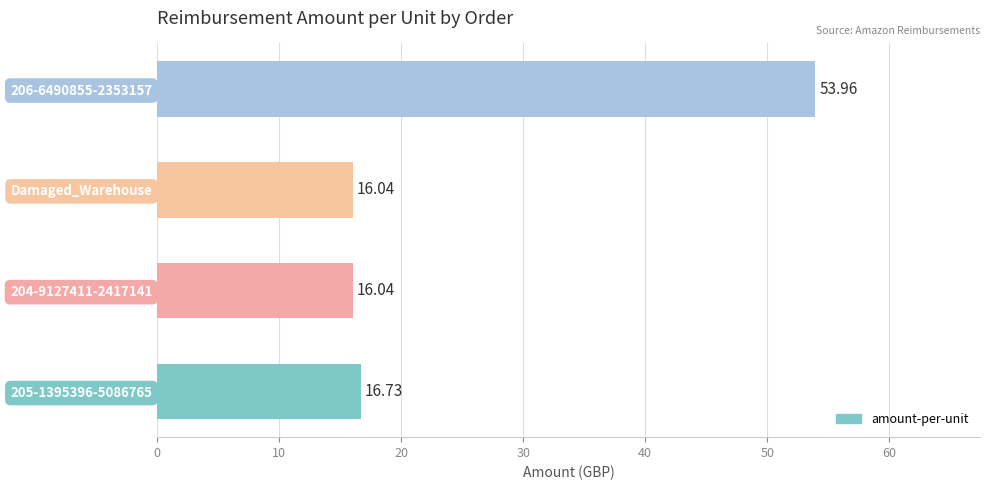

What is the average value?

25.7